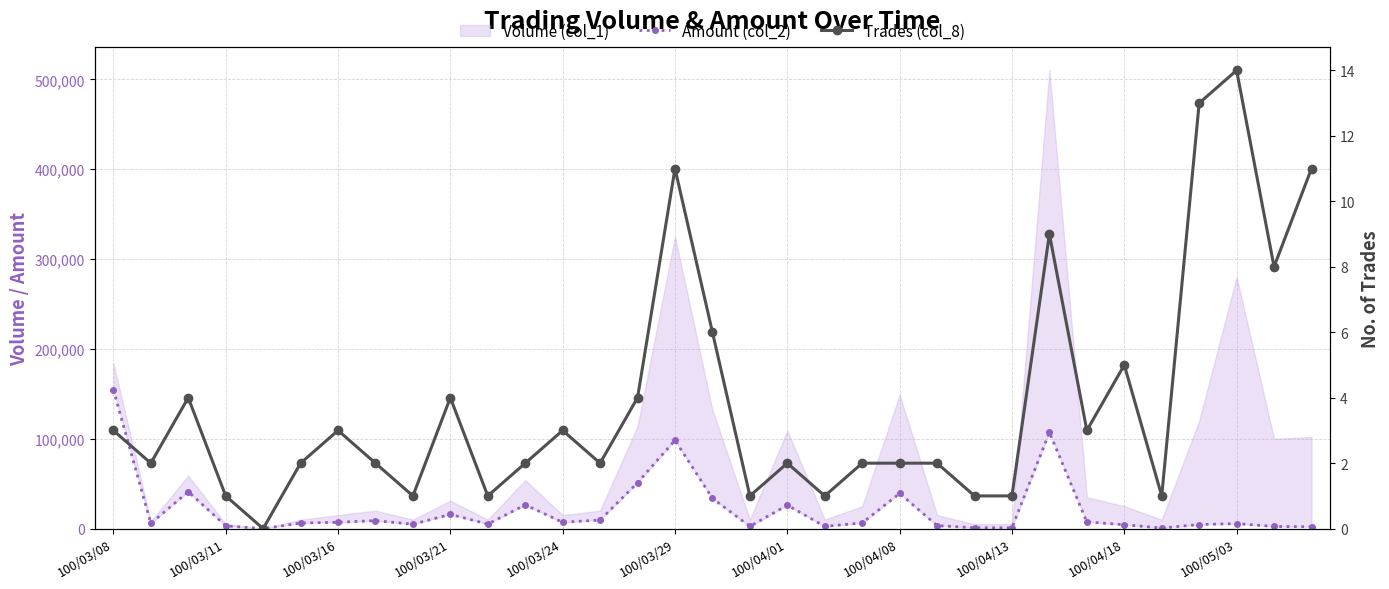

True or false: Amount (col_2) and Trades (col_8) cross at least once.

False